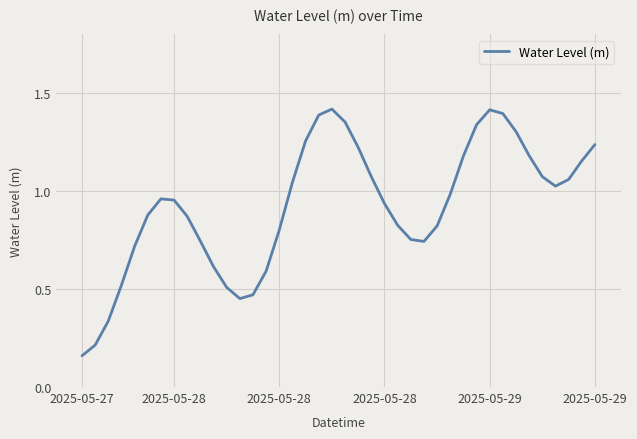

How many lines are shown in the chart?

1